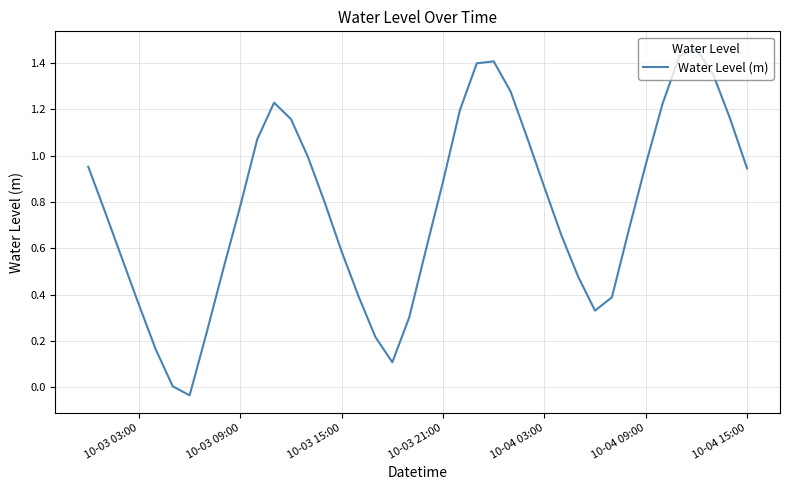

Is it true that the value at 10-03 03:00 is 0.6?

False